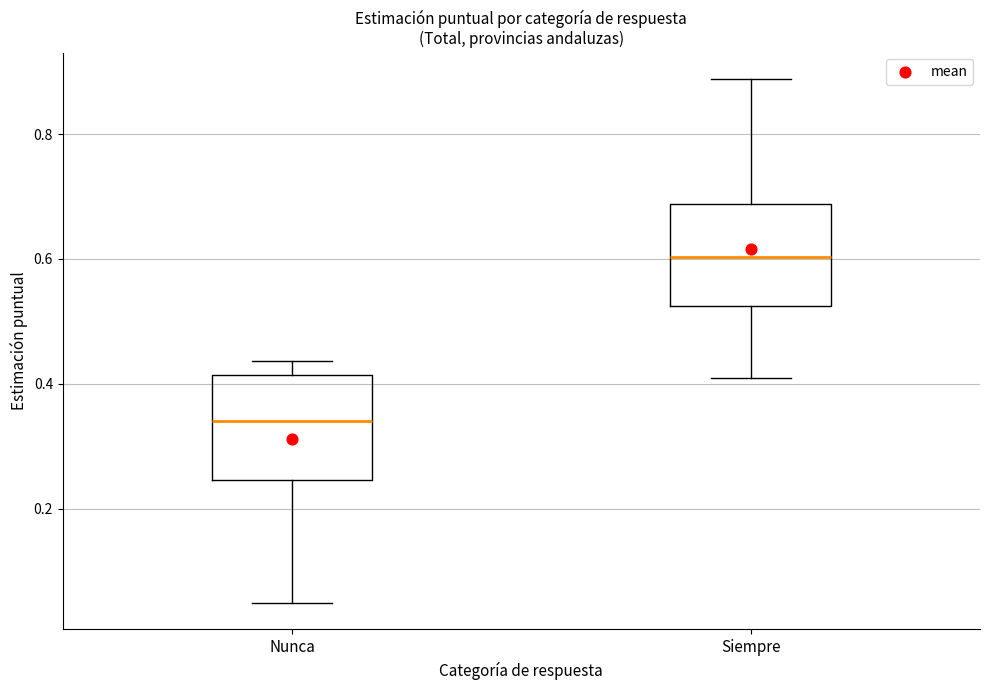

Where does the median line of the box for Nunca sit on the y-axis? The values are not printed on the chart, so give them approximately, as read against the axis.

0.34